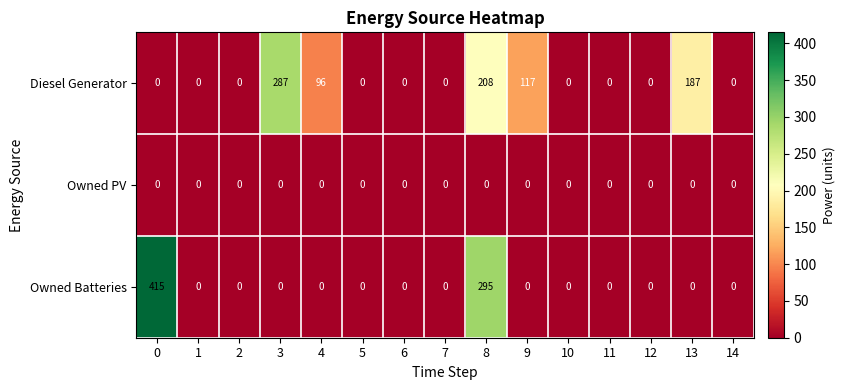

What is the difference between the second highest and minimum values in the Owned Batteries series?

295